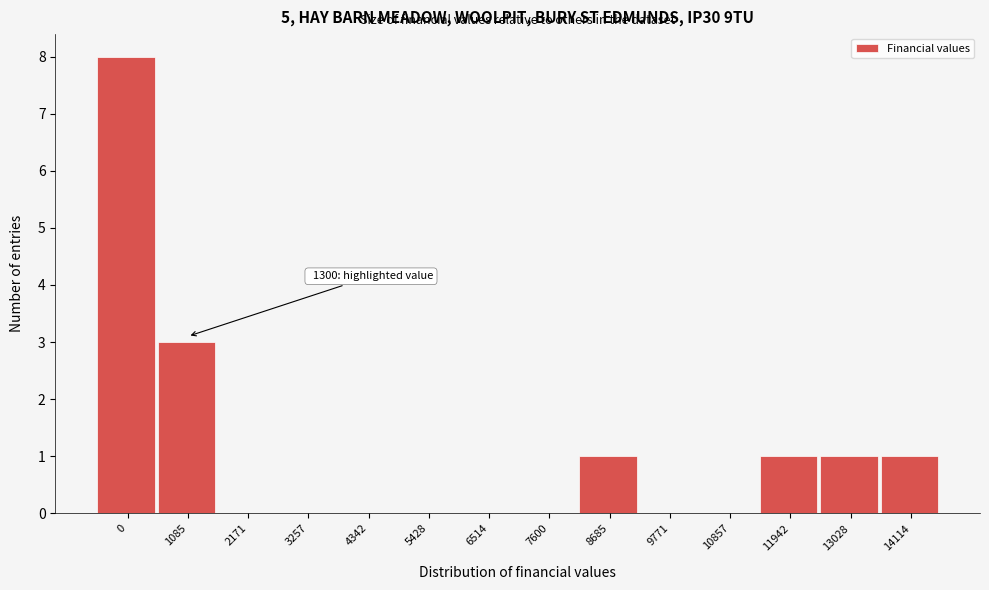

Reading right to left, transcribe all the data shown in this chart.

14114=1	13028=1	11942=1	10857=0	9771=0	8685=1	7600=0	6514=0	5428=0	4342=0	3257=0	2171=0	1085=3	0=8